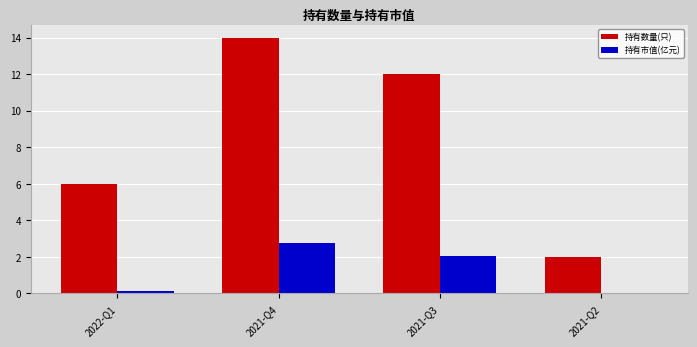

What is the smallest value displayed?

0.1